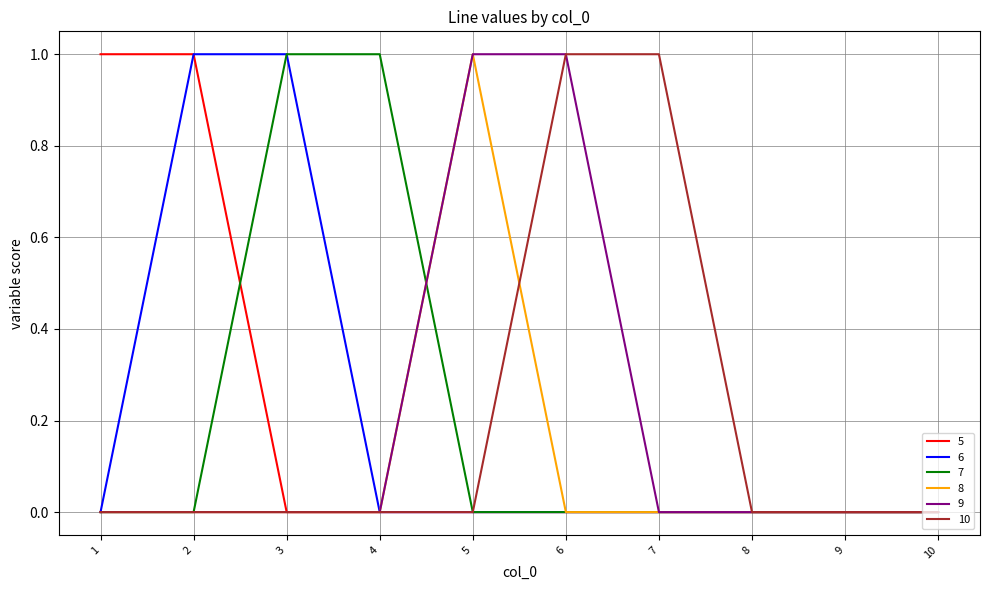

The value of 10 at 7 is 1. True or false?

True